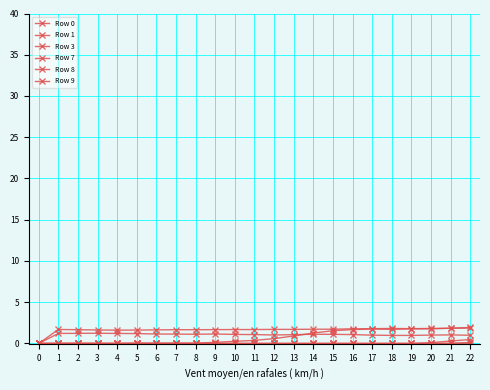

How many interior local peaks does the Row 0 series have?

1